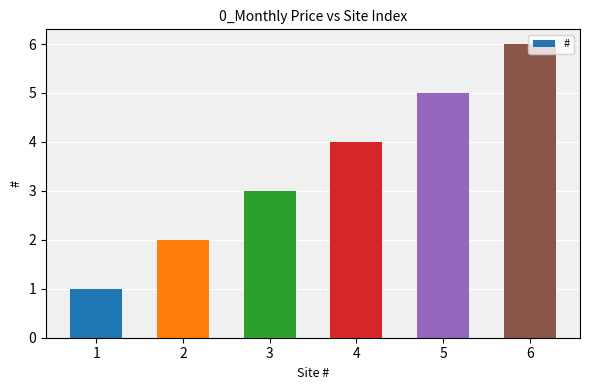

Are the bars horizontal?

No